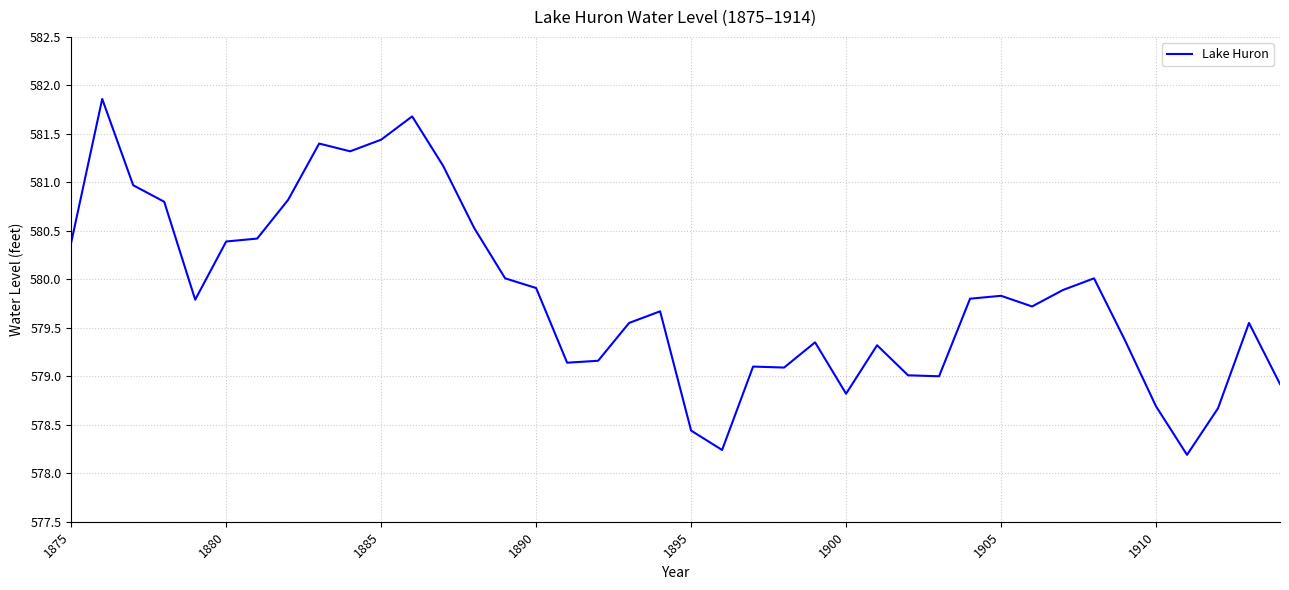

What is the smallest value displayed?

578.2